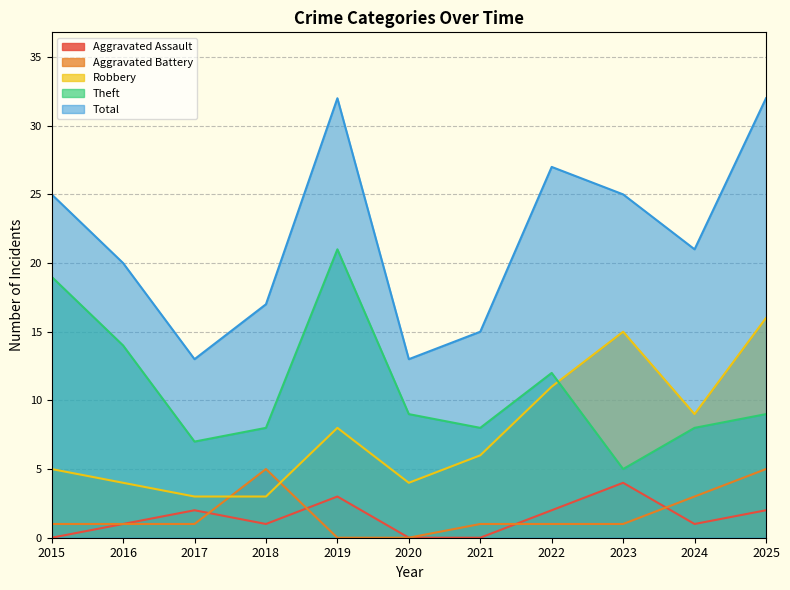

Which series changed the most between 2018 and 2021?

Aggravated Battery